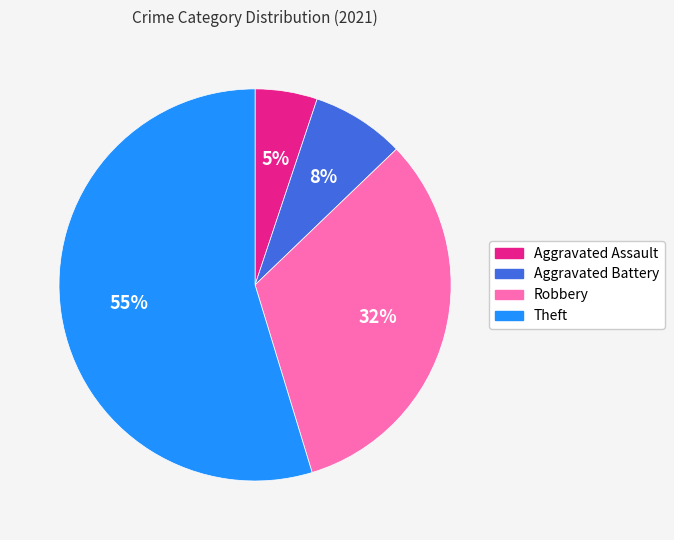

How many segments does this pie chart have?

4